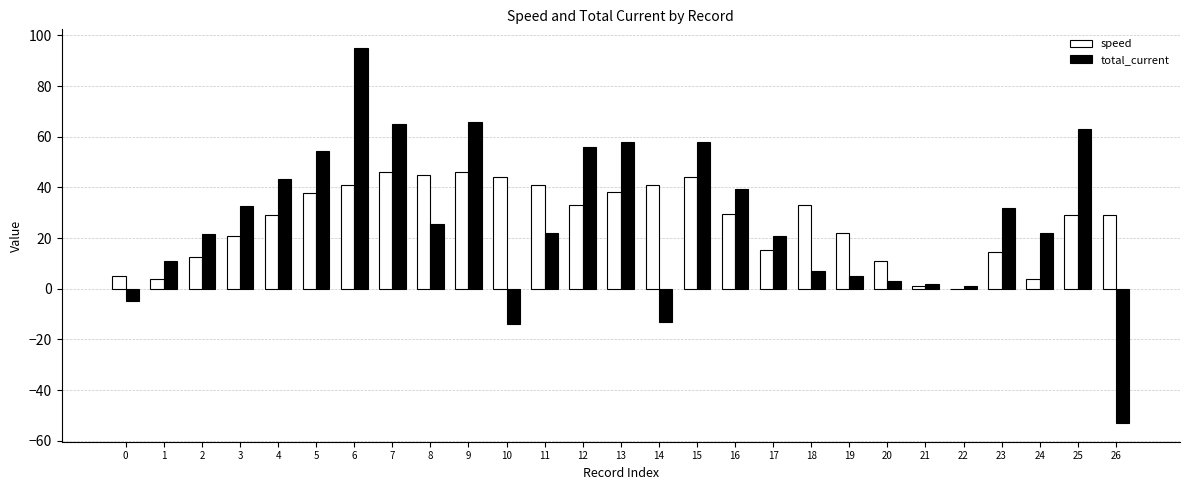

What is the total value across all series at 12?

89.0